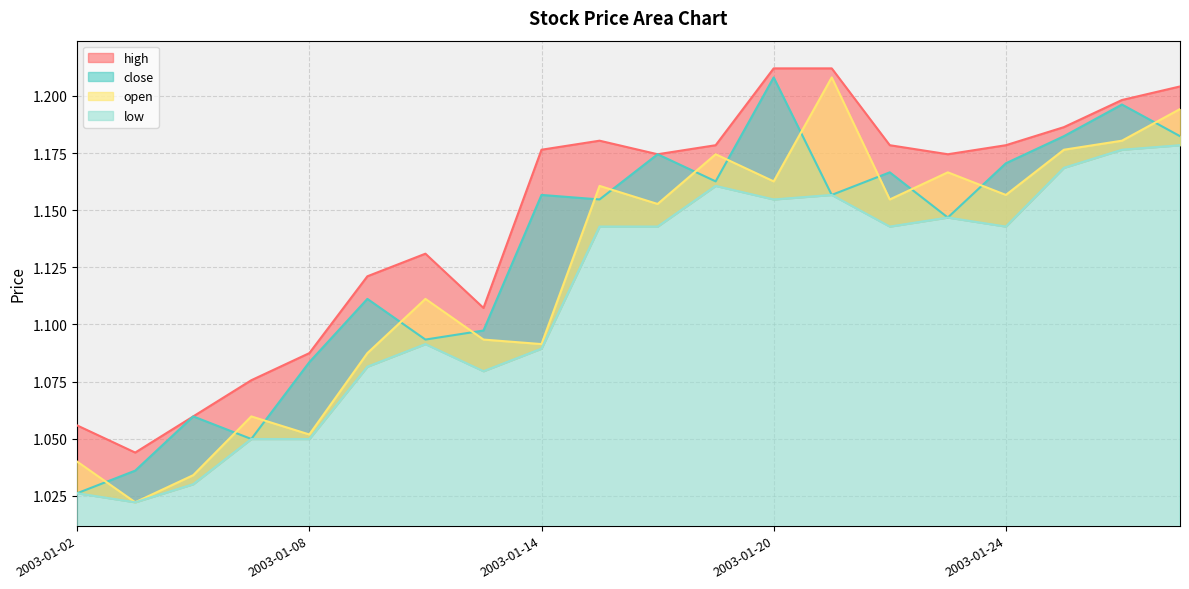

True or false: close and high cross at least once.

False